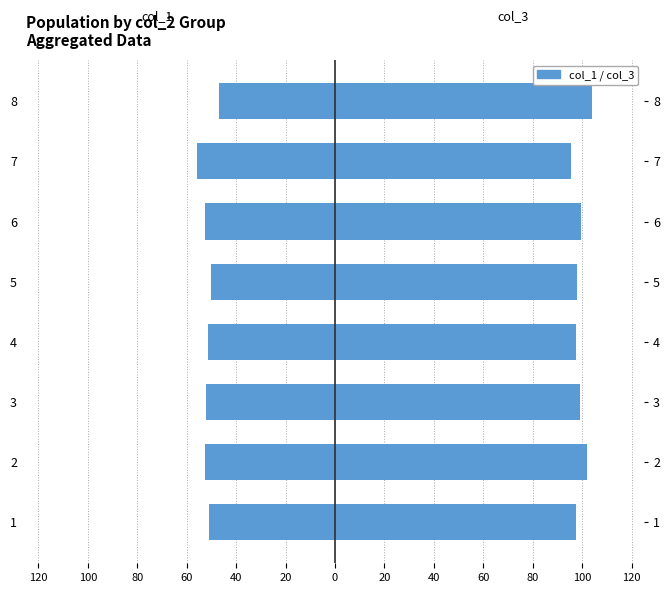

Rank the series by their average value, from highest to lowest.

col_3, col_1